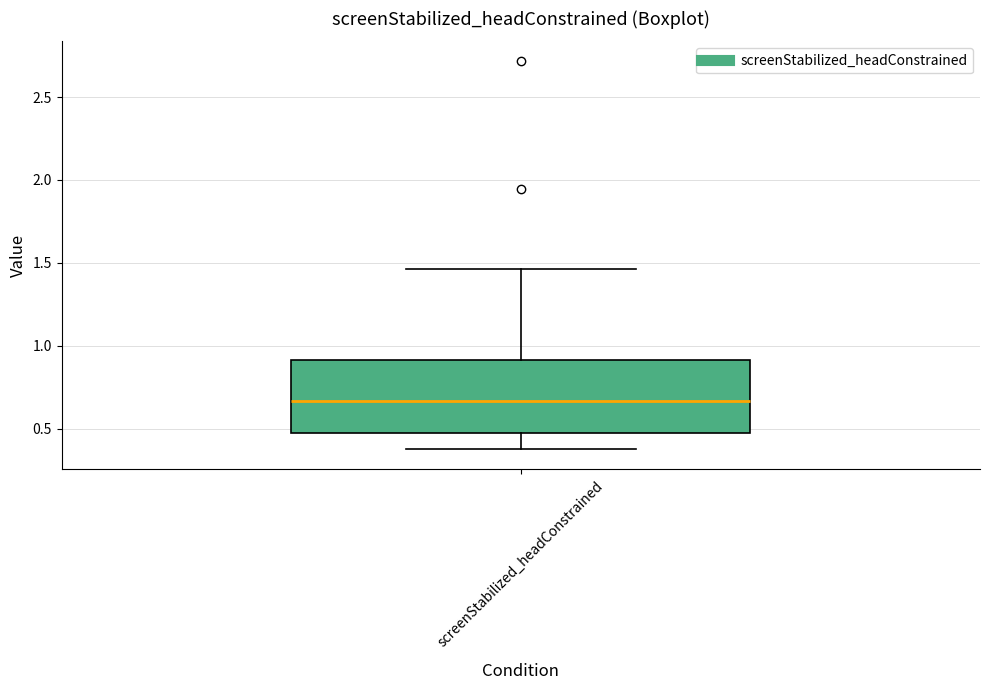

Transcribe this box plot: give where the median line is, the range the box spans, and where the two whiskers end, as read against the y-axis. The values are not printed on the chart, so give them approximately, as read against the axis.

median 0.65, box 0.50 to 0.90, whiskers 0.35 to 1.45